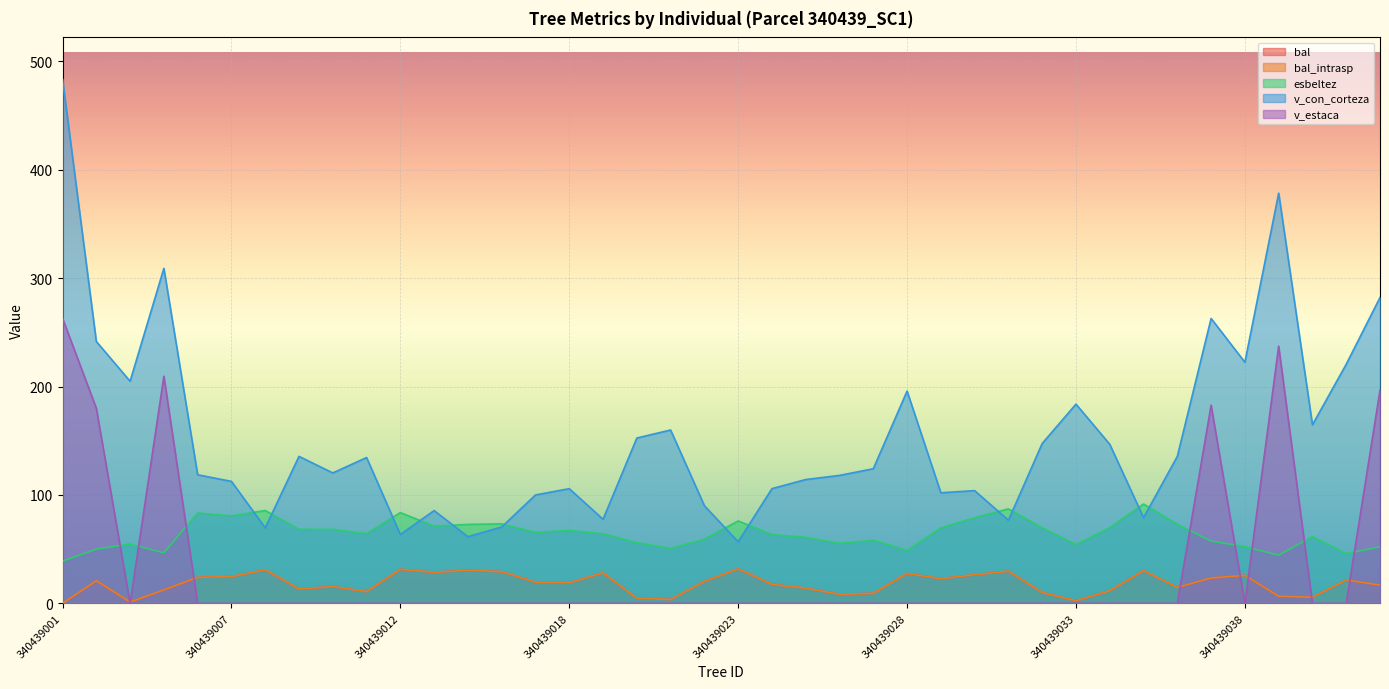

After their last crossing, which series has the higher values: esbeltez or v_con_corteza?

v_con_corteza